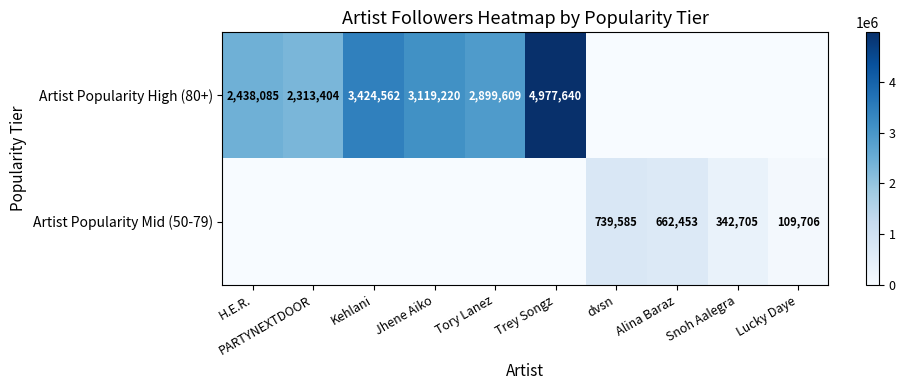

List the series in order of their peak value, highest first.

Artist Popularity High (80+), Artist Popularity Mid (50-79)